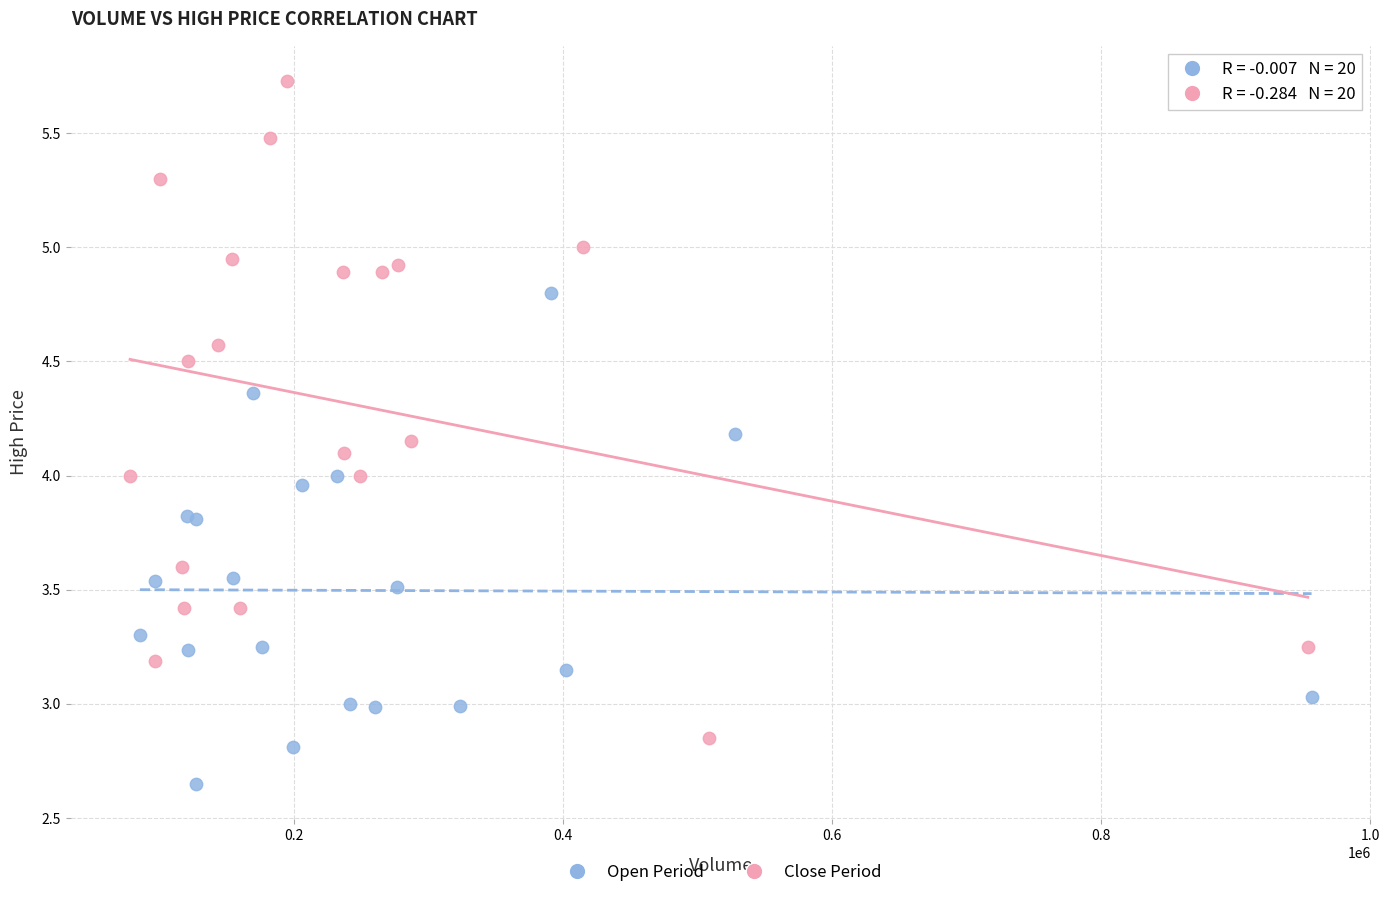

Which series has the largest Y range (max minus min)?

Close Period